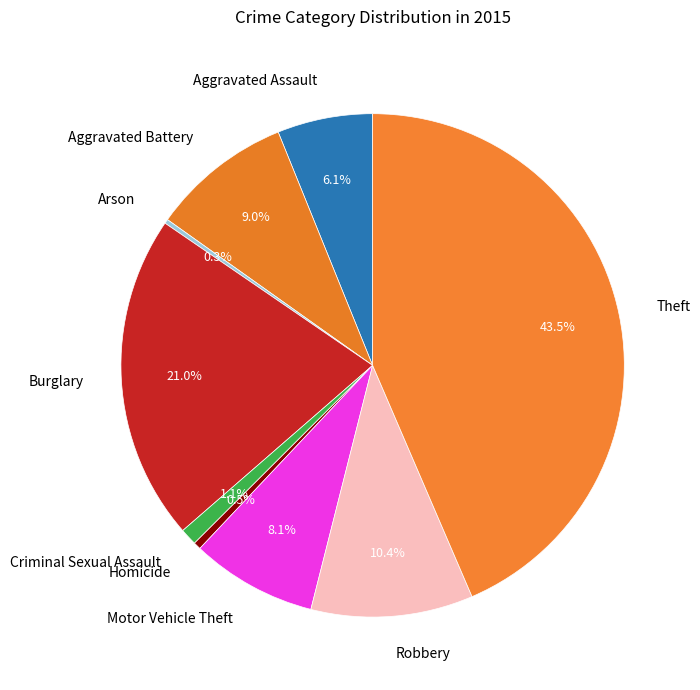

Which category has the biggest portion of the pie?

Theft